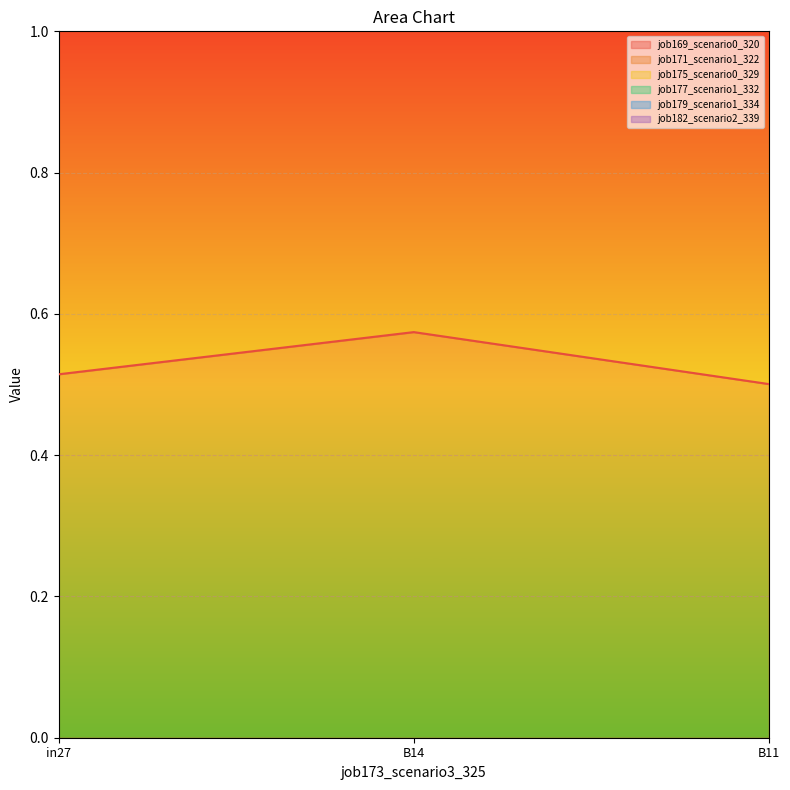

What is the spread (max minus min) of values at in27?

2.3